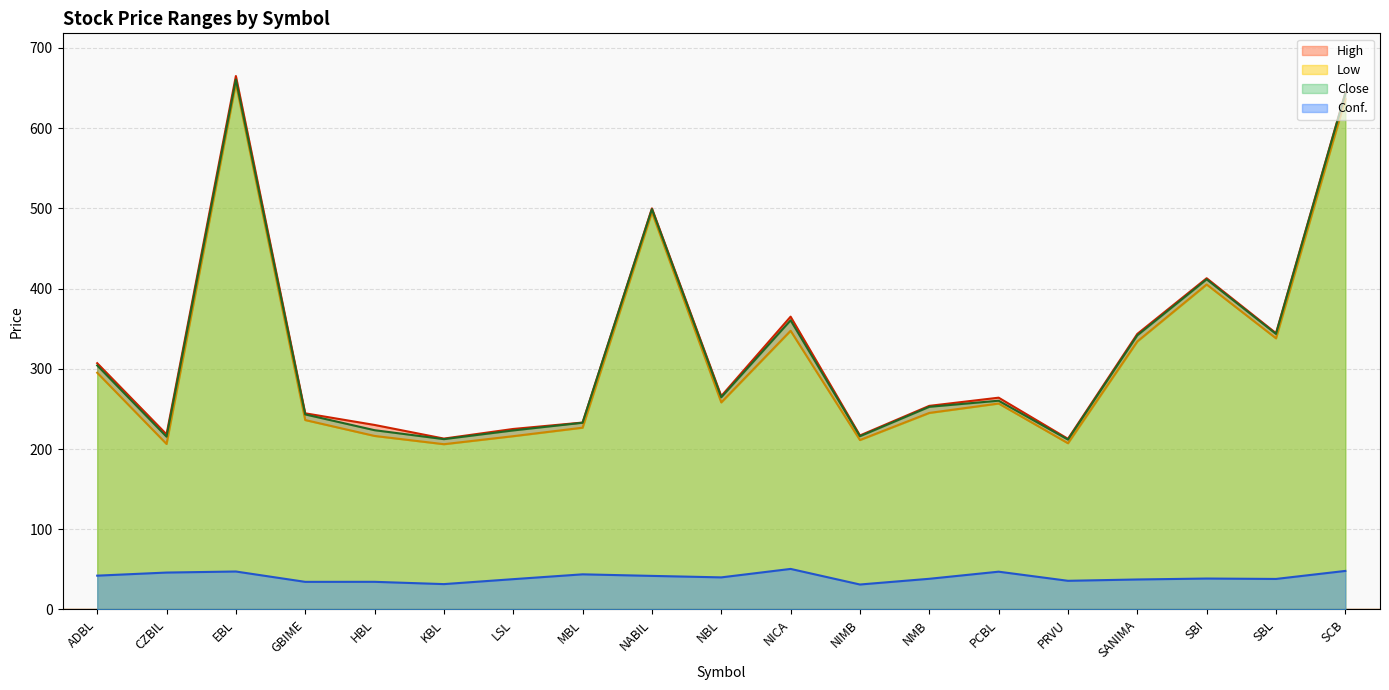

Which label corresponds to the smallest value in the chart?

NIMB